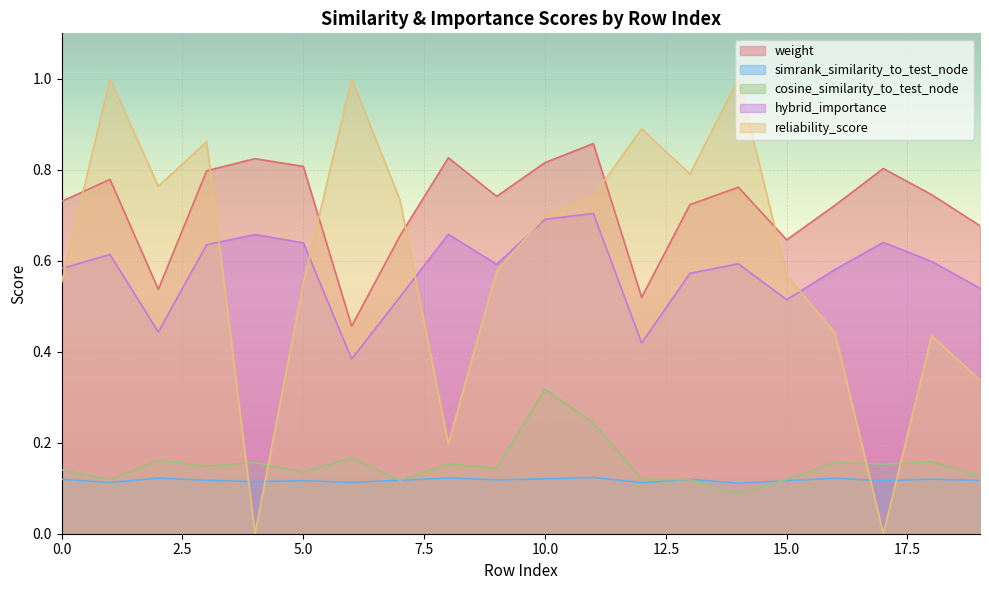

At 8, list the series in order from largest to smallest.

weight, hybrid_importance, reliability_score, cosine_similarity_to_test_node, simrank_similarity_to_test_node